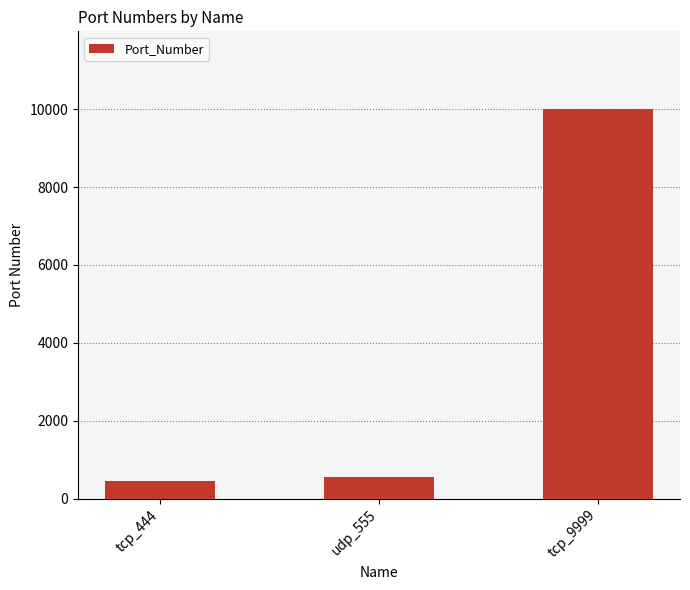

What is the average value?

3666